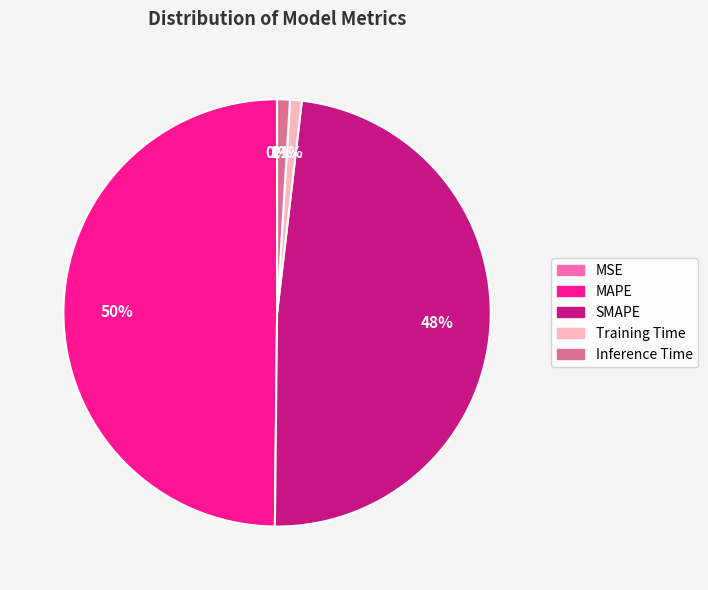

Do SMAPE and Inference Time together represent more than half of the pie?

No